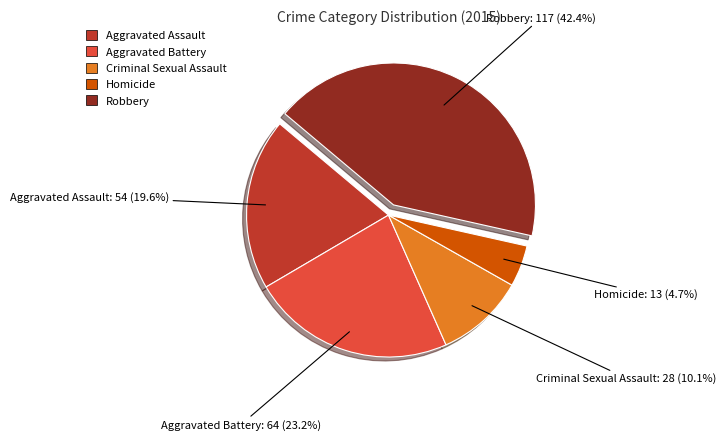

To the nearest percent, what is the difference between the Homicide and Criminal Sexual Assault slice percentages?

5%